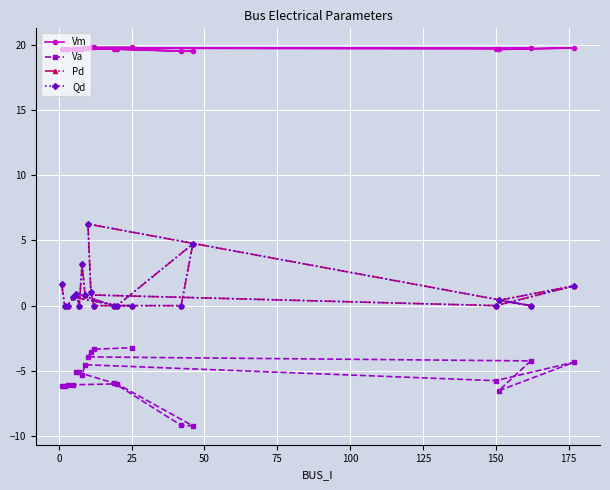

What is the sum of all Qd values?

21.3